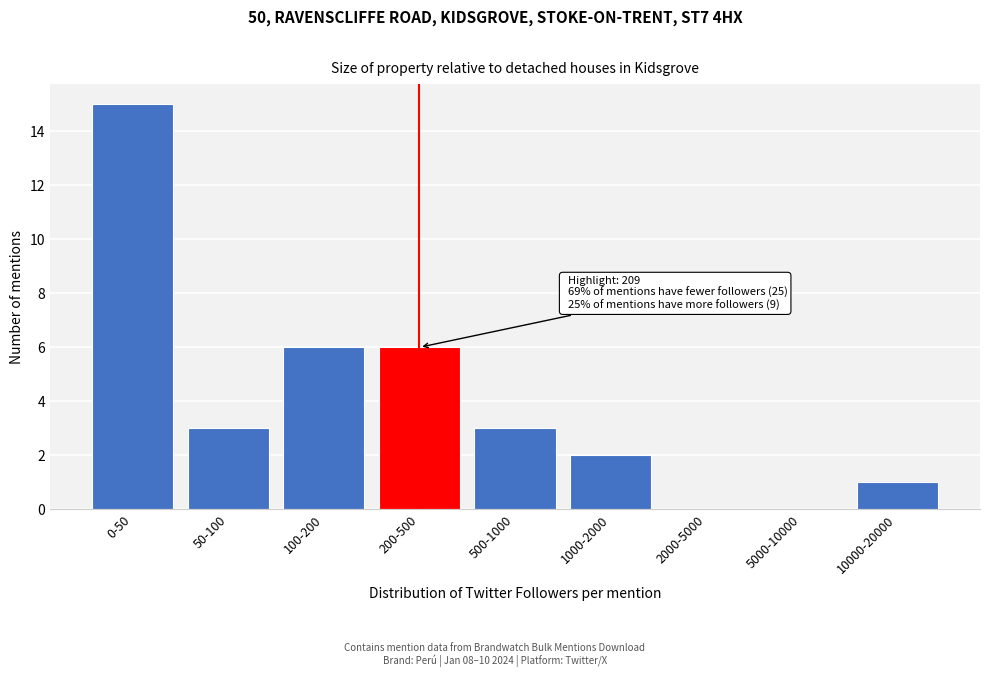

Reading right to left, extract all data points from this chart.

10000-20000=1	5000-10000=0	2000-5000=0	1000-2000=2	500-1000=3	200-500=6	100-200=6	50-100=3	0-50=15